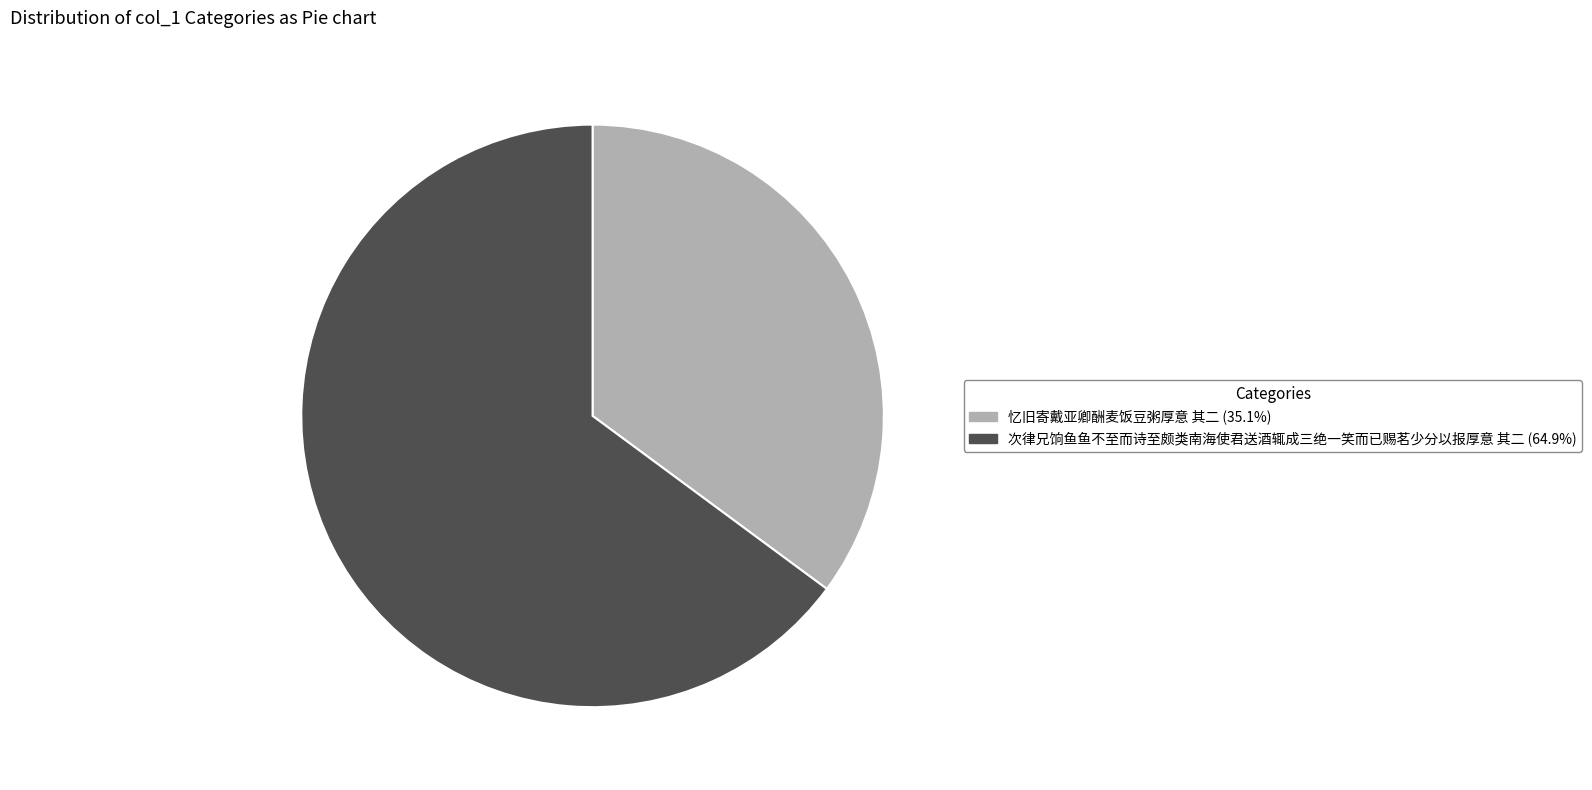

Which slice is the largest?

次律兄饷鱼鱼不至而诗至颇类南海使君送酒辄成三绝一笑而已赐茗少分以报厚意 其二